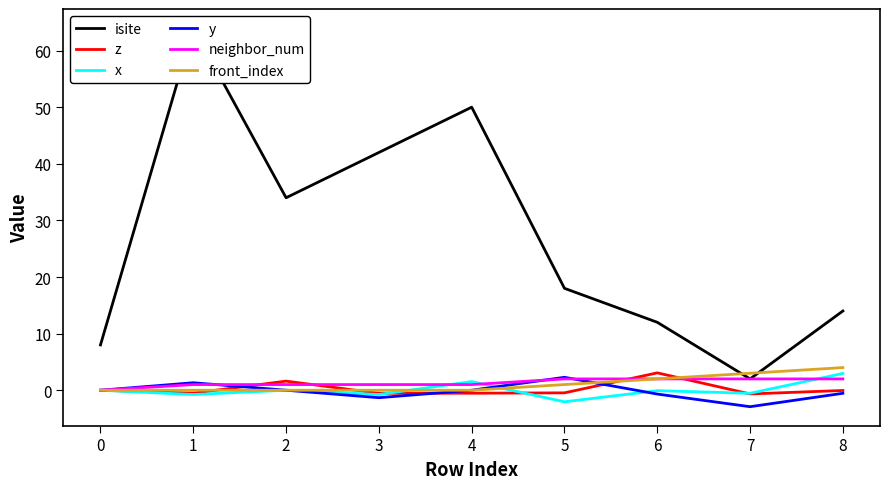

At how many categories does at least one series exceed 54?

1